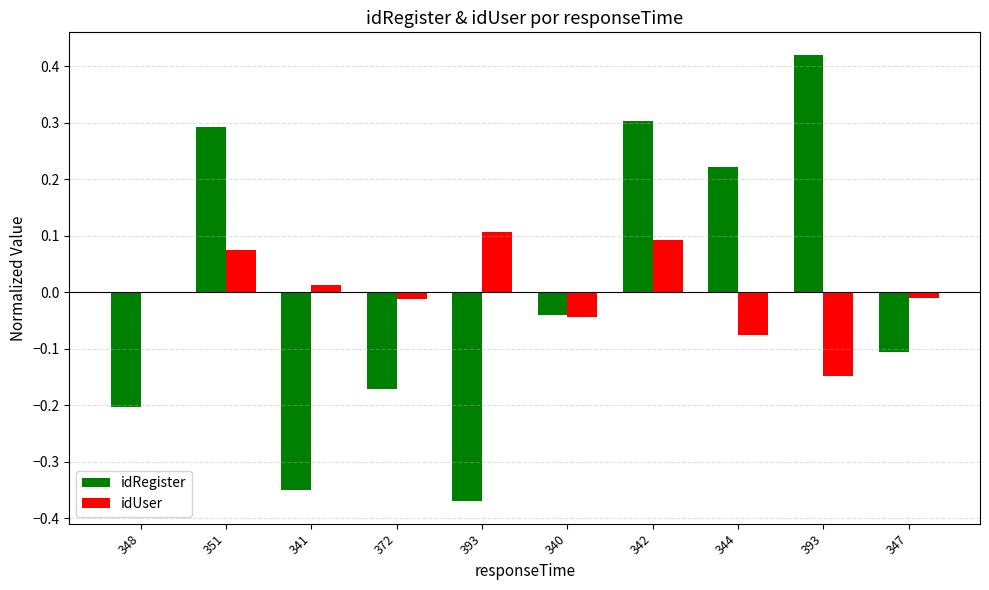

At how many categories does at least one series exceed 0?

6